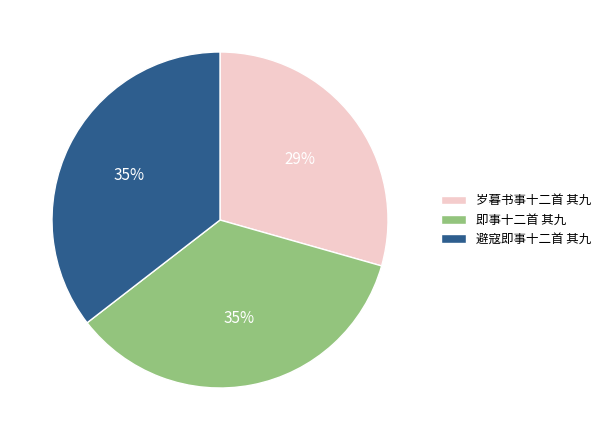

Which slice is the smallest?

岁暮书事十二首 其九